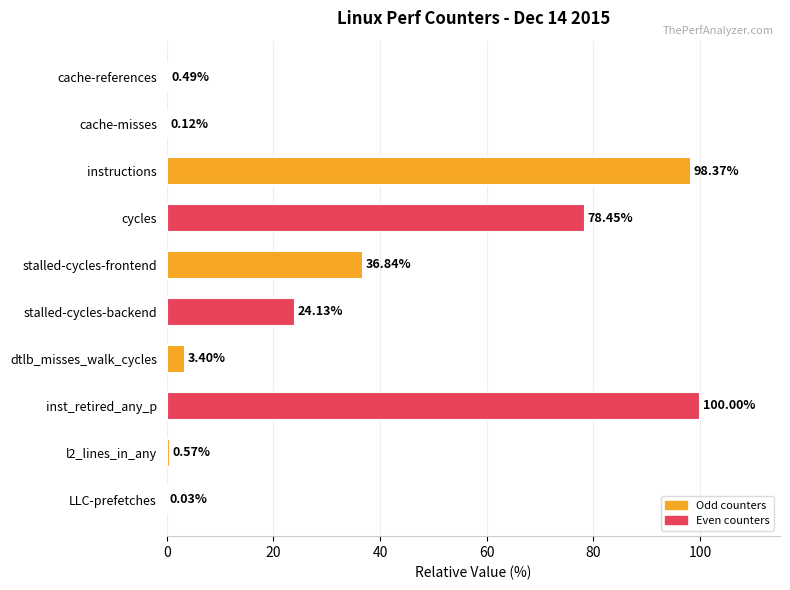

What is the change in value from dtlb_misses_walk_cycles to LLC-prefetches?

-3.4